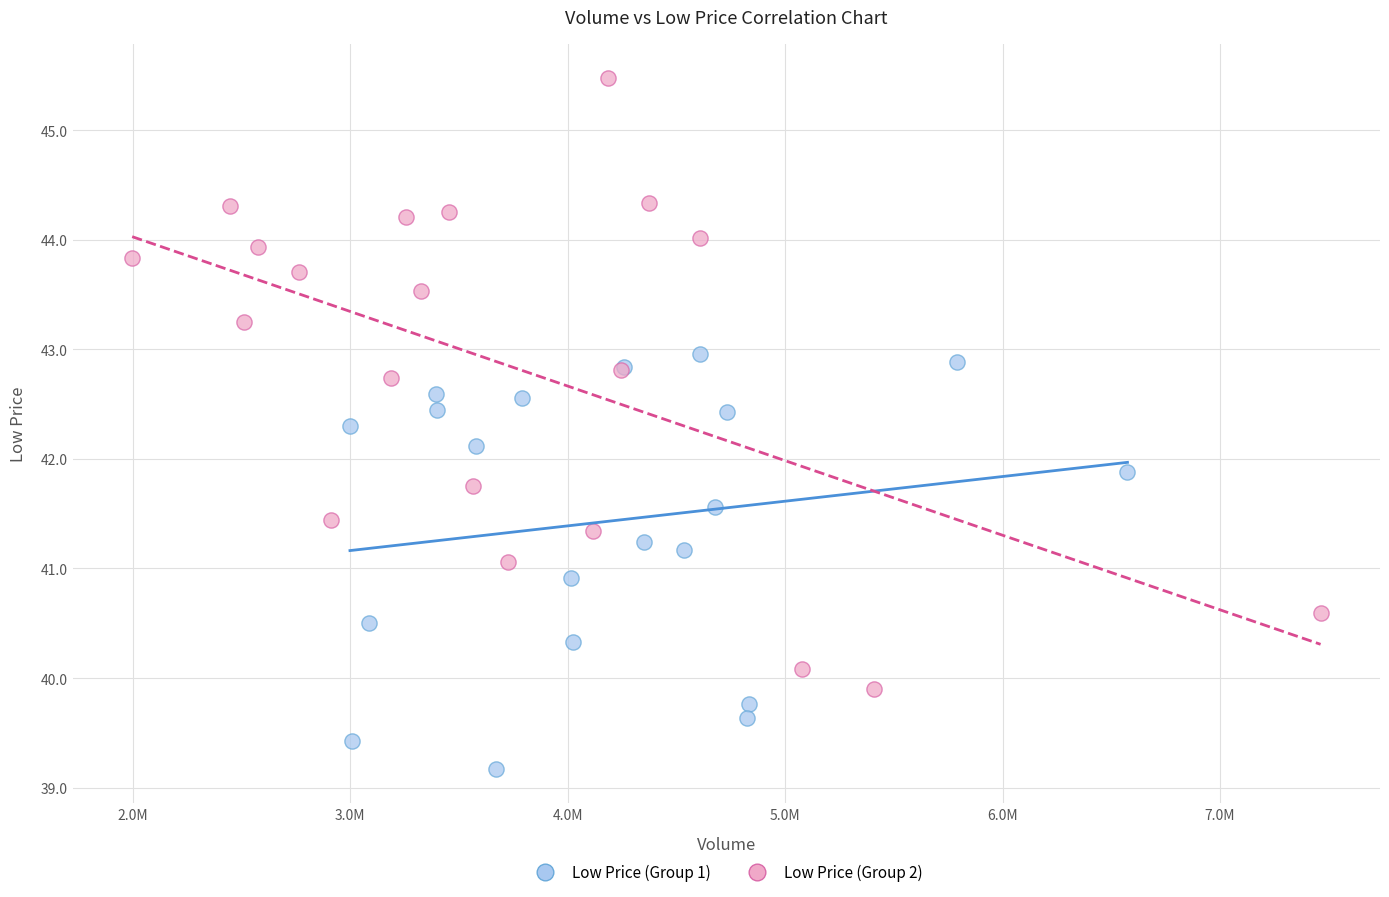

Which series has the widest spread of Y values?

Low Price (Group 2)